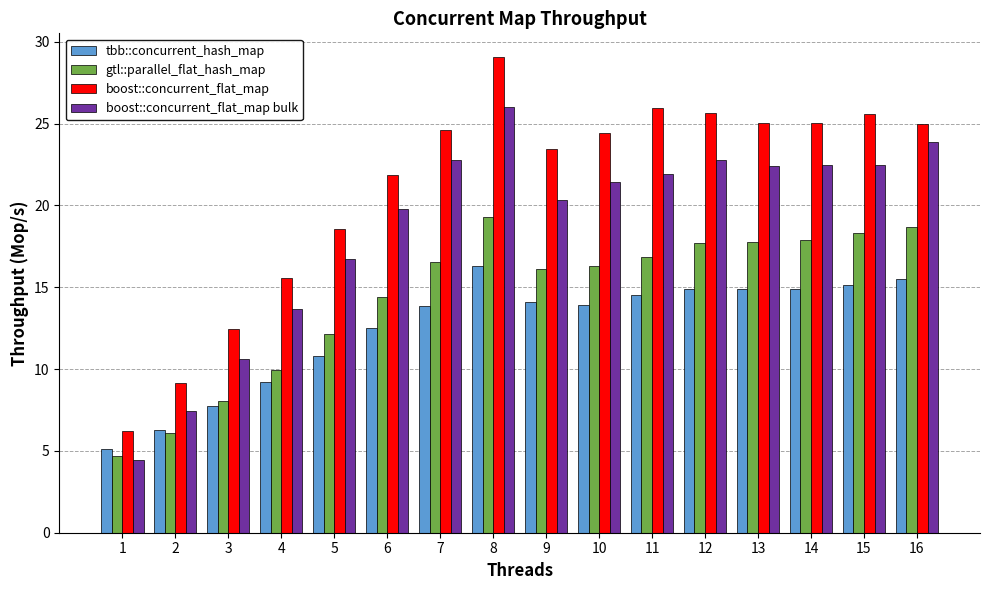

Read the boost::concurrent_flat_map value at 4.

15.6